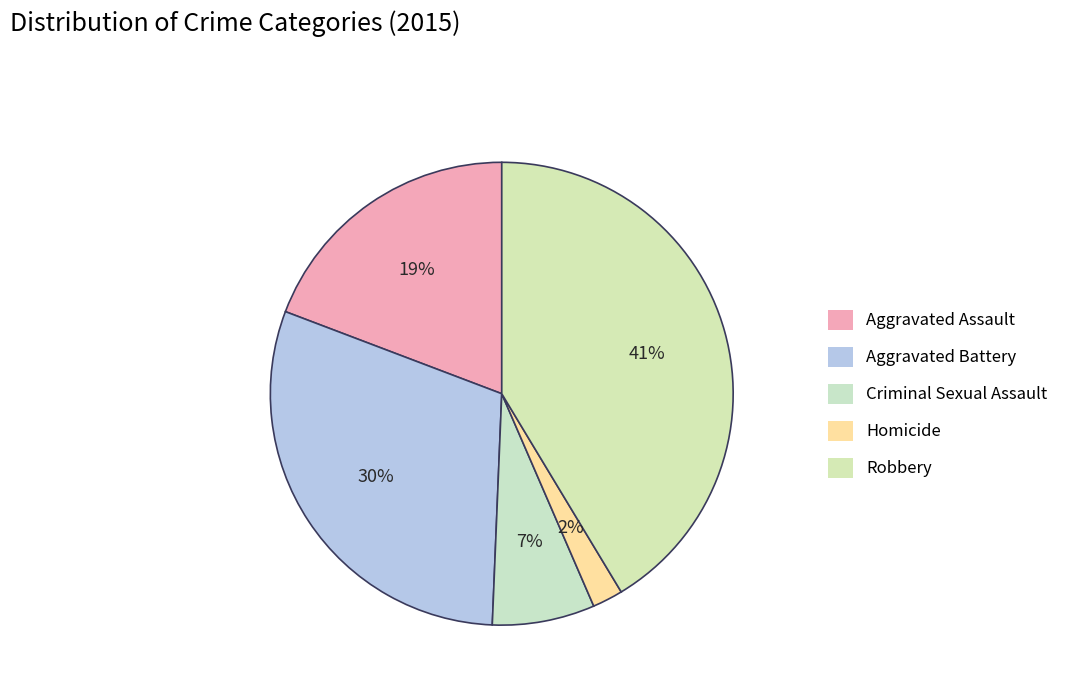

Does Homicide represent more than half of the total?

No